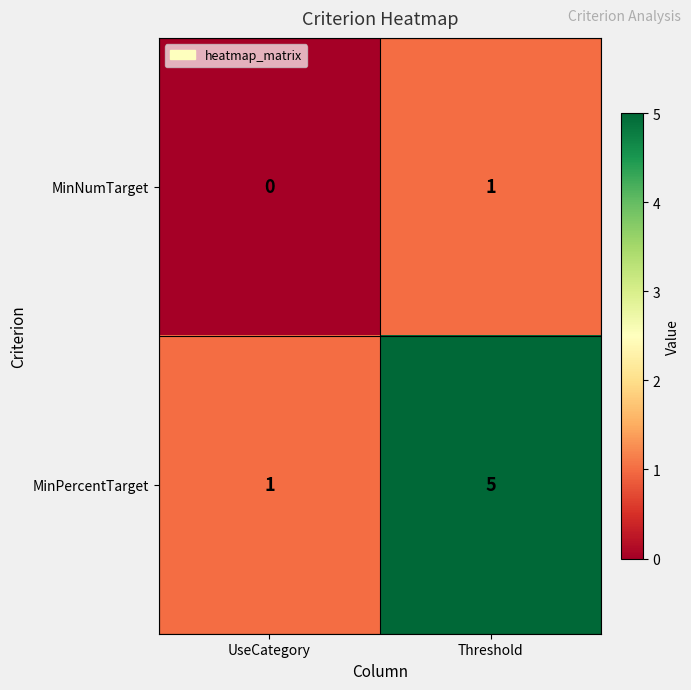

List the series in order of their overall mean, lowest first.

MinNumTarget, MinPercentTarget